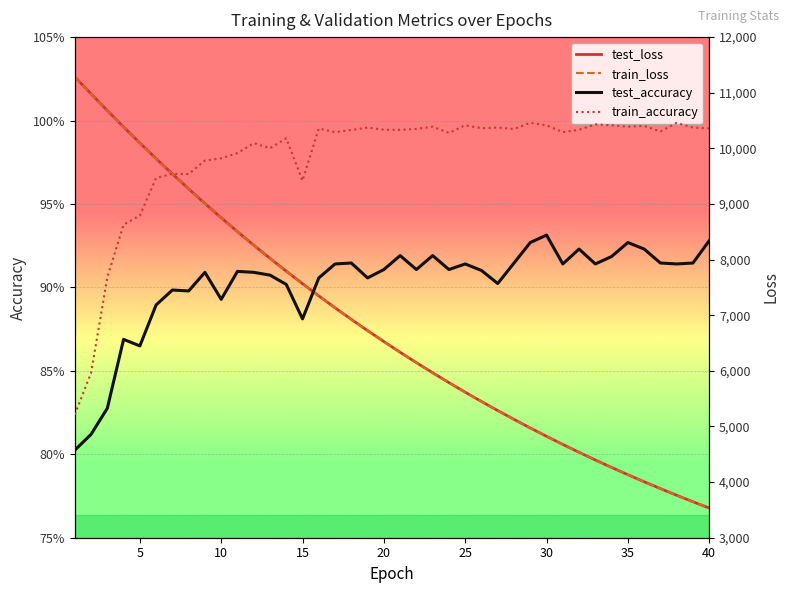

What is the spread (max minus min) of values at 11?

8258.7